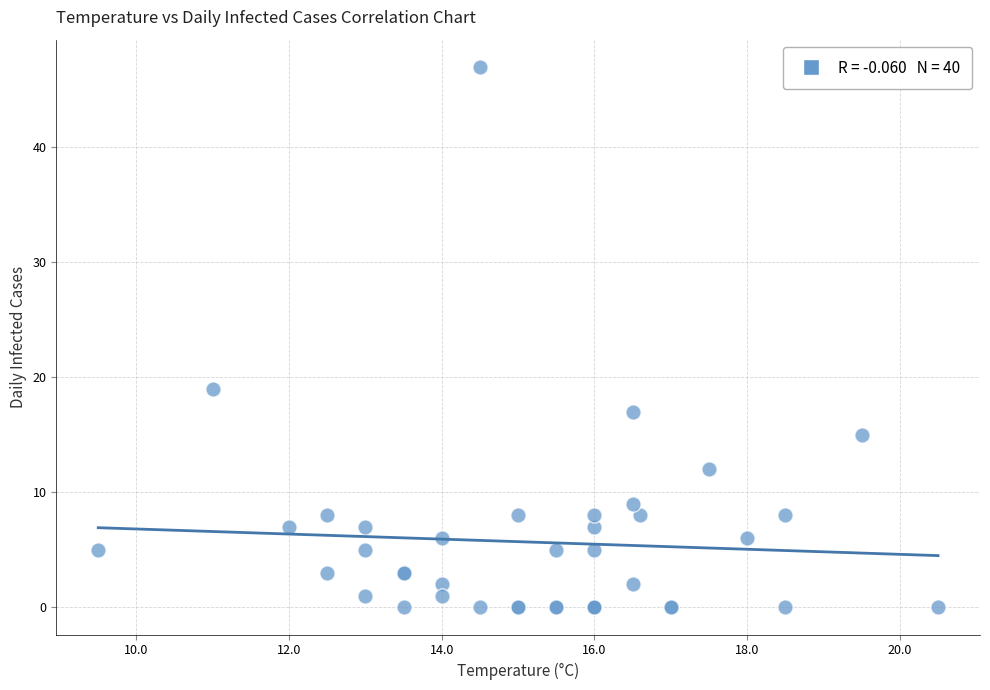

What Y value in the scatter plot is closest to 23?

19